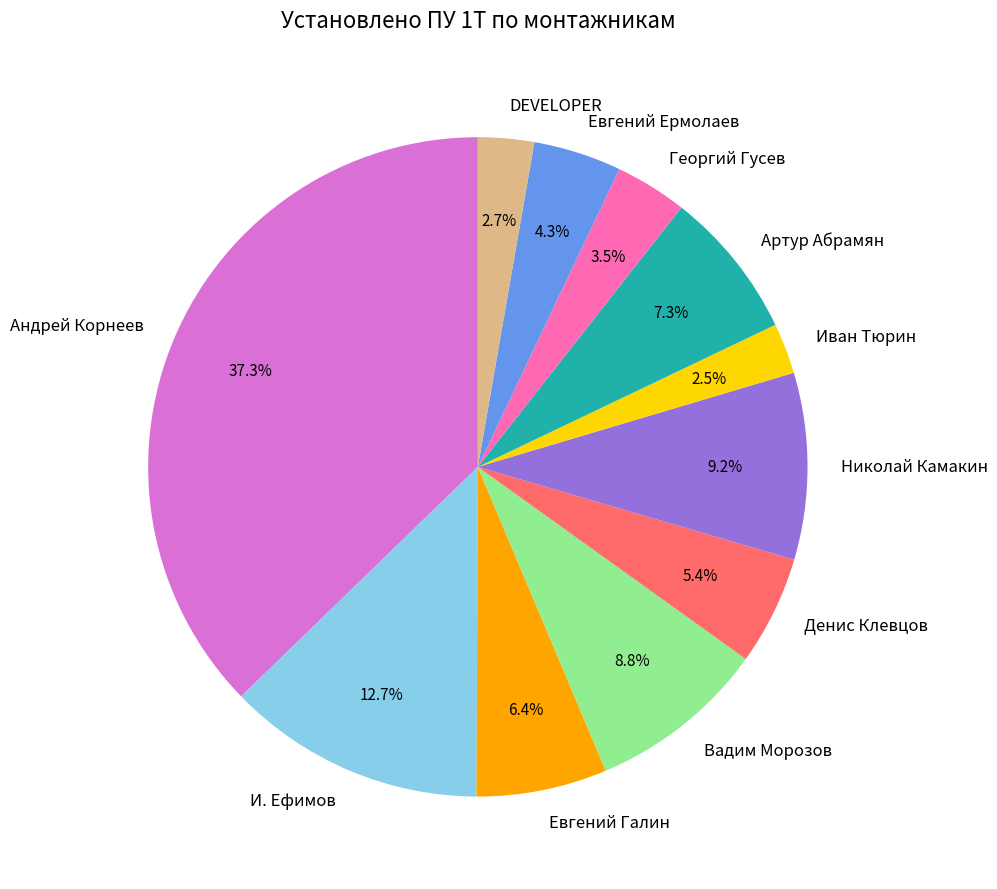

What is the total percentage of Евгений Галин and Евгений Ермолаев?

10.7%